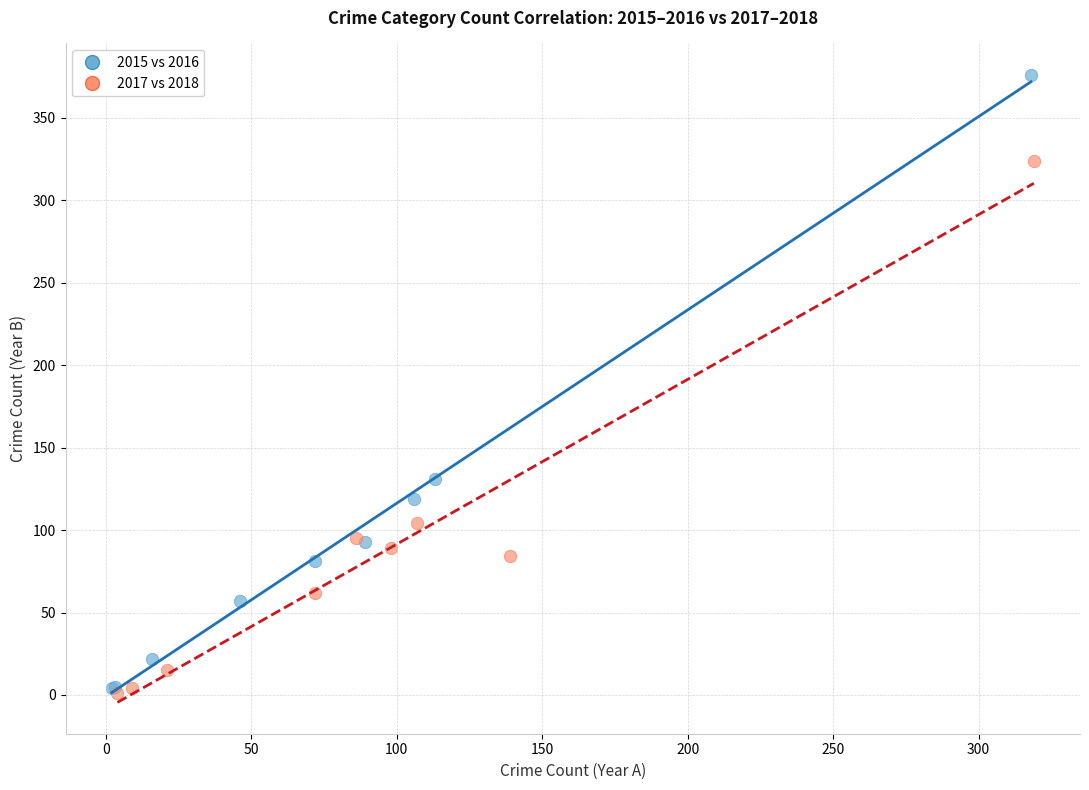

What are all the series names shown in the legend?

2015 vs 2016, 2017 vs 2018